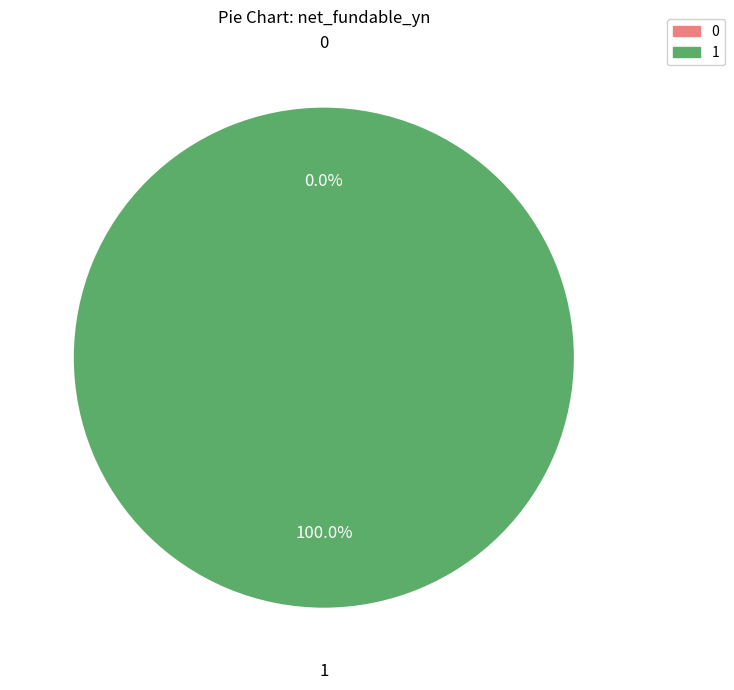

The 0 slice represents 0% of the pie. True or false?

True